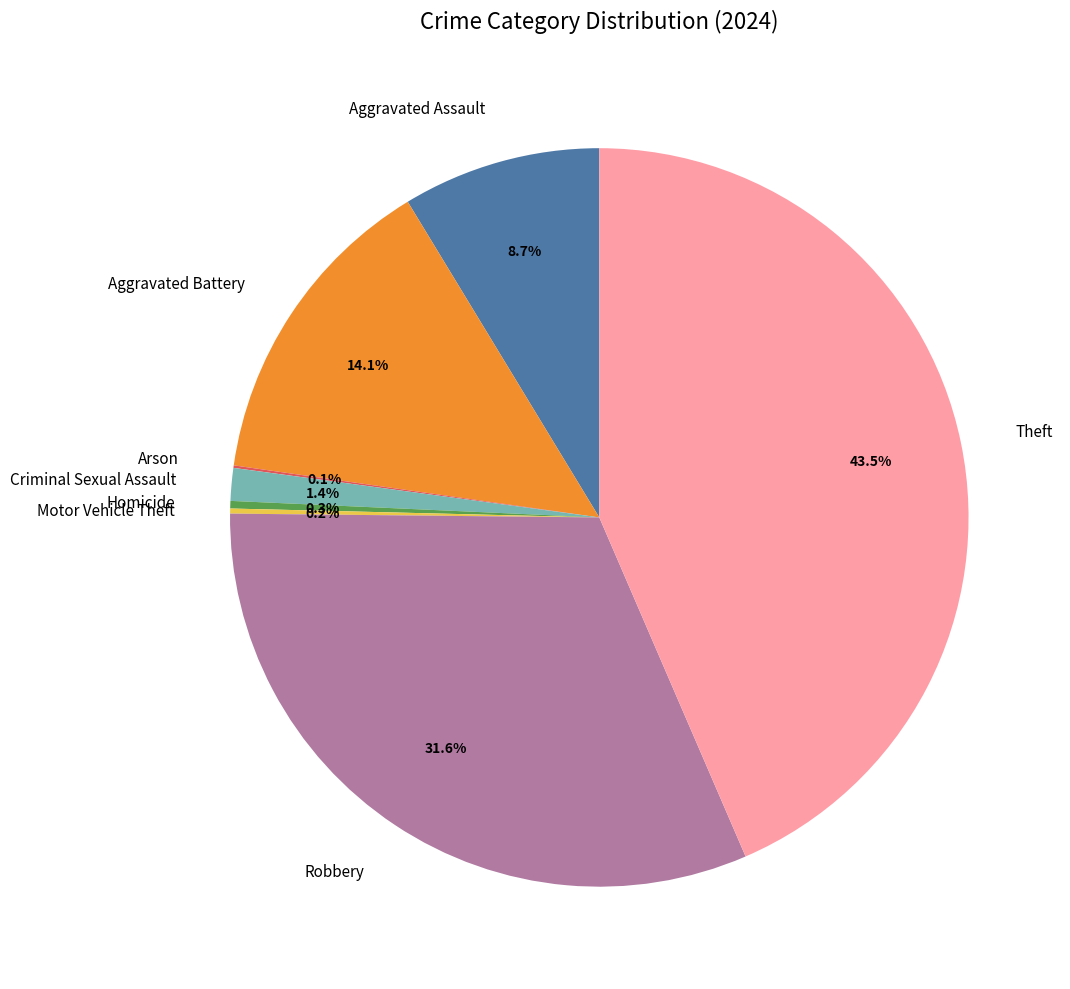

Which category has the biggest portion of the pie?

Theft